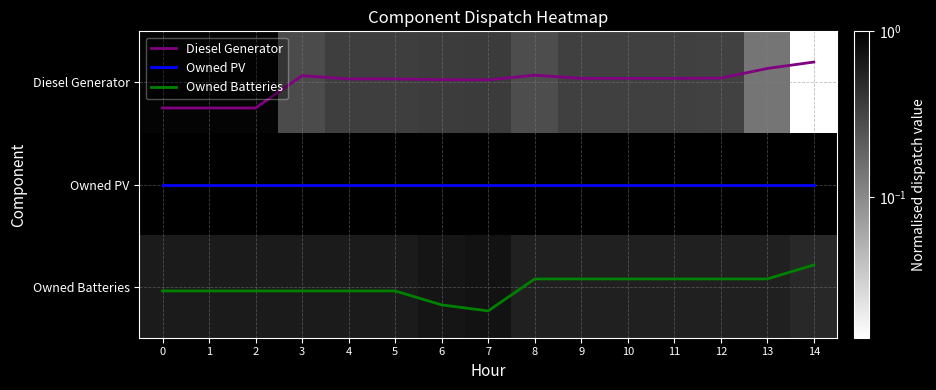

Which category has the highest value across all series?

7